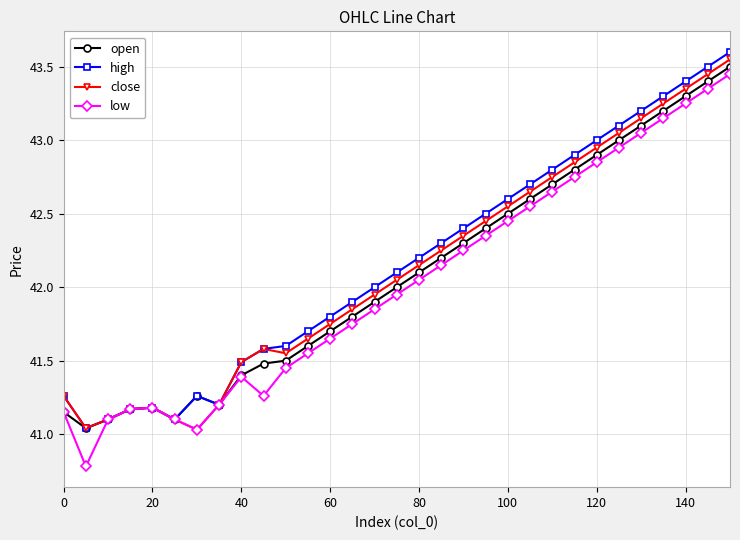

What is the minimum value shown in the chart?

40.8